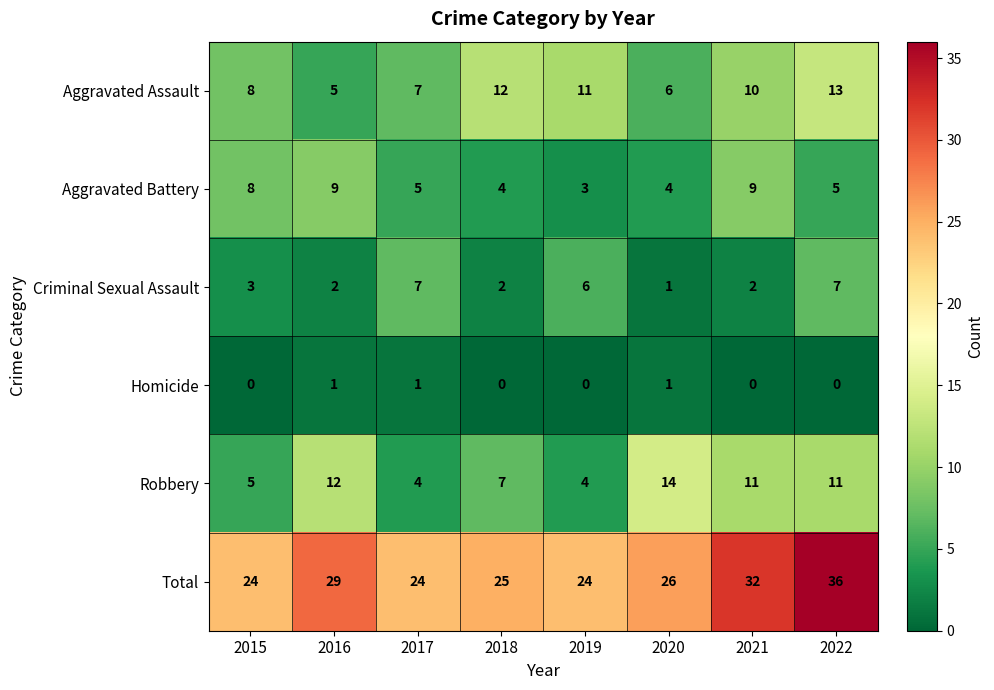

What is the maximum value shown in the chart?

36